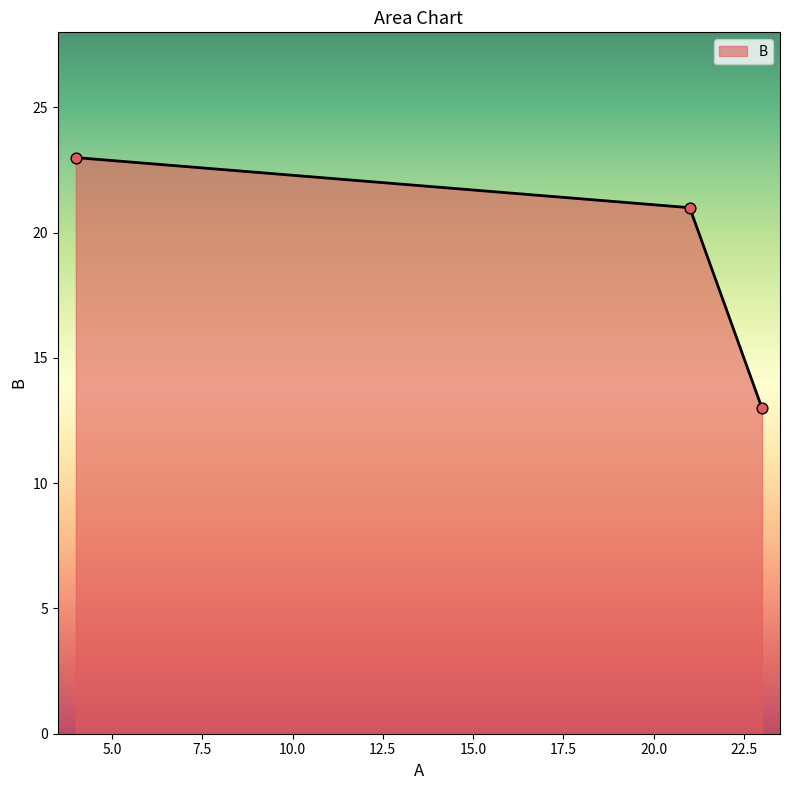

What is the smallest value displayed?

13